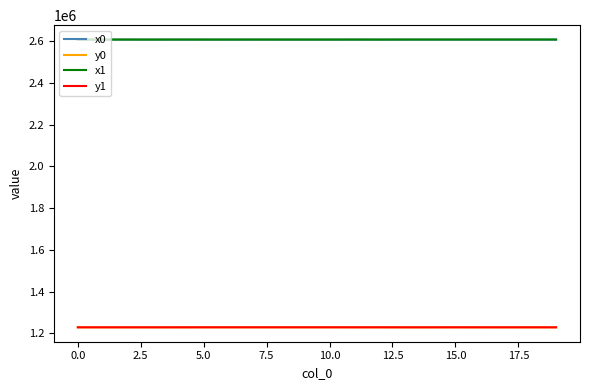

What is the minimum value shown in the chart?

1229462.6